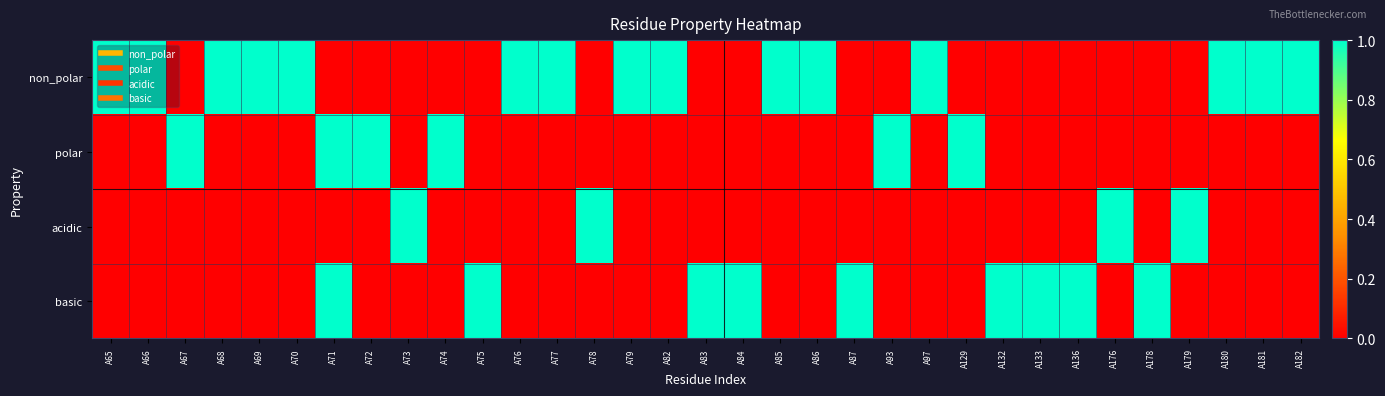

What is the spread (max minus min) of values at A73?

1